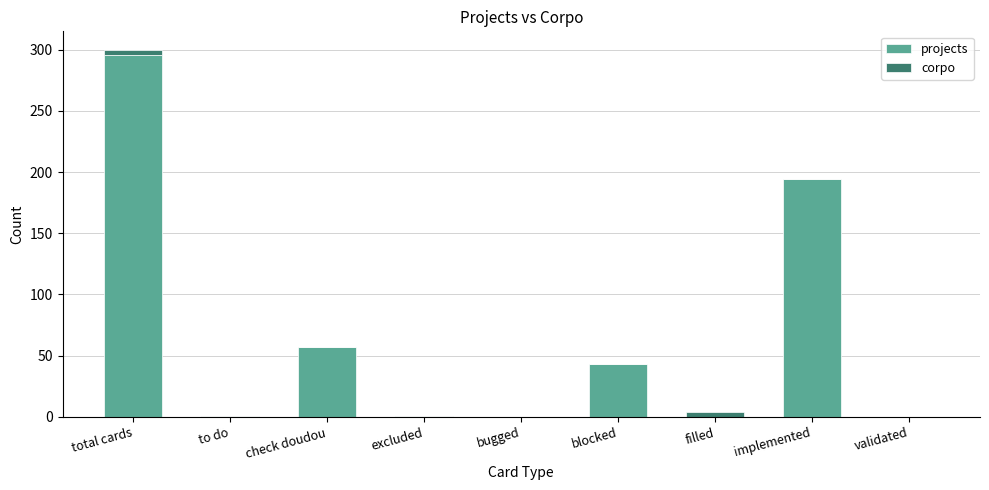

Is it true that projects equals -121 at bugged?

False